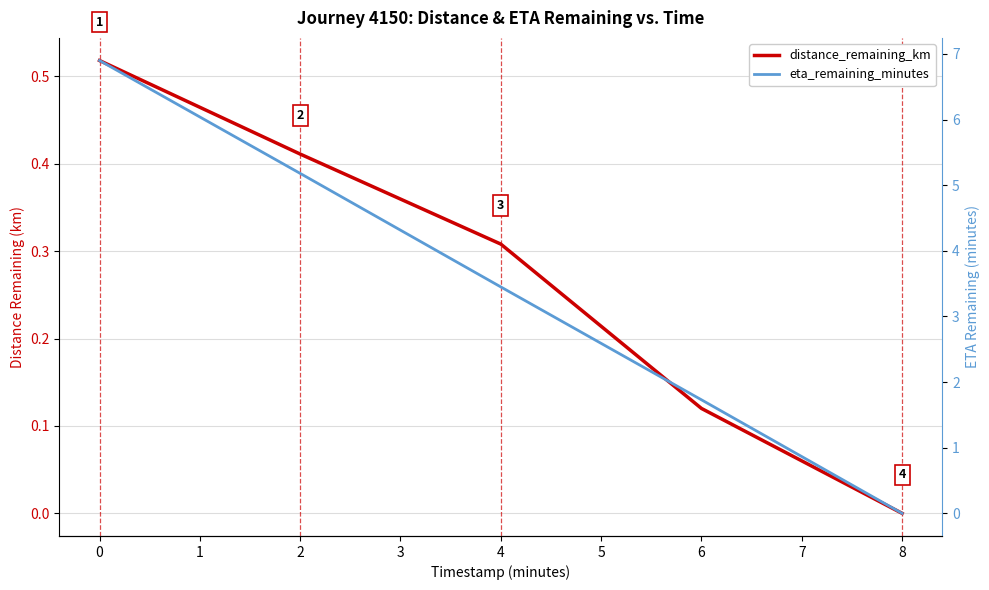

What is the value of the eta_remaining_minutes point at the 1st from the left?

6.9